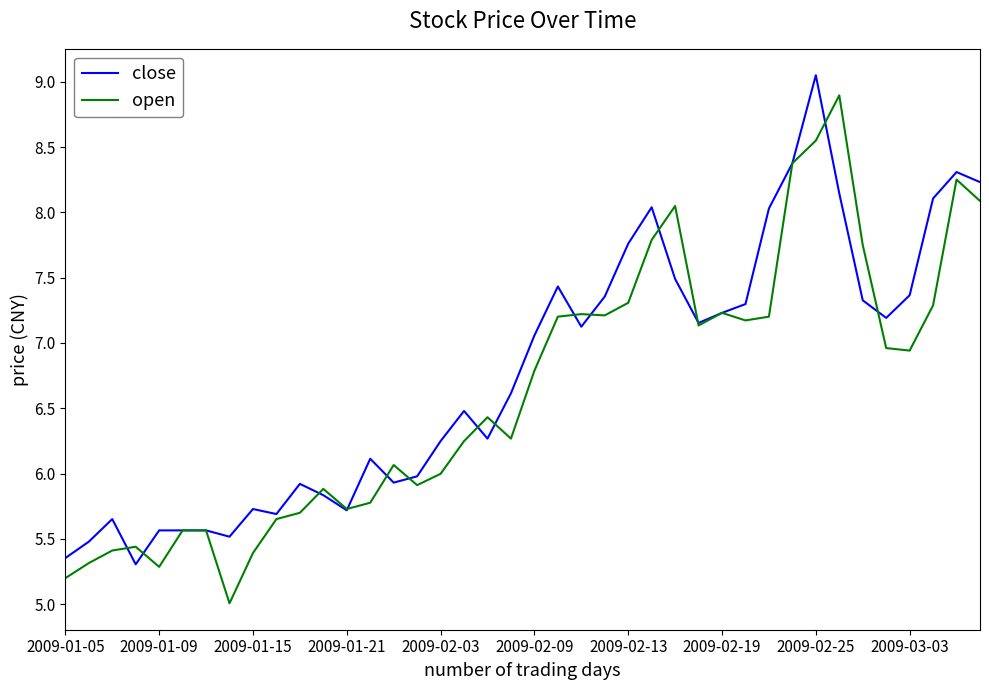

What is the minimum value shown in the chart?

5.0